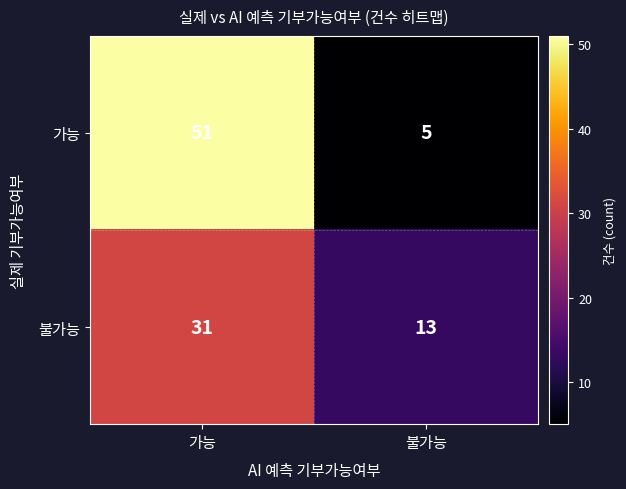

What is the difference between the 불가능 values at 가능 and 불가능?

18